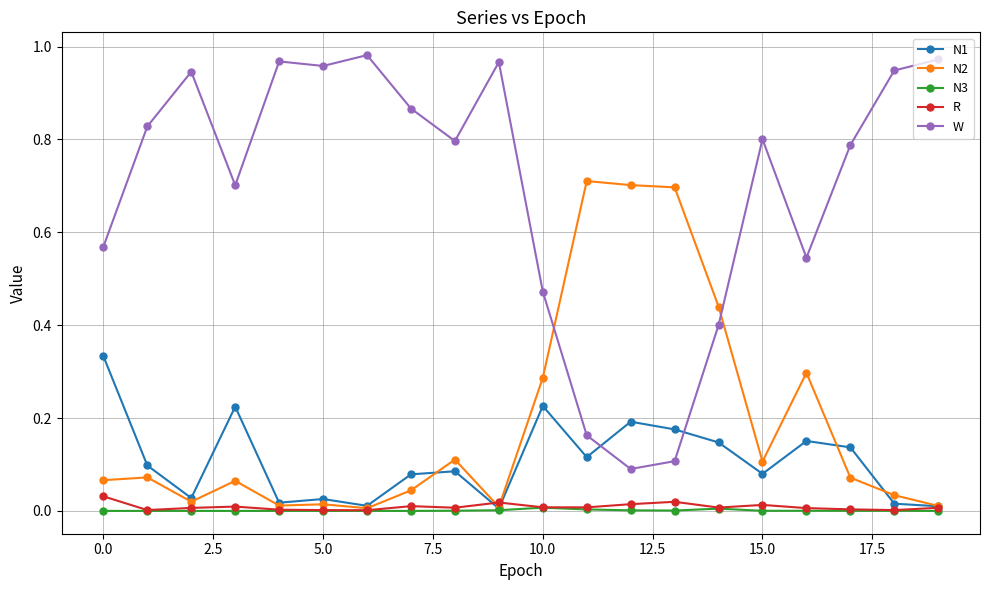

Which series has the largest total across all categories?

W